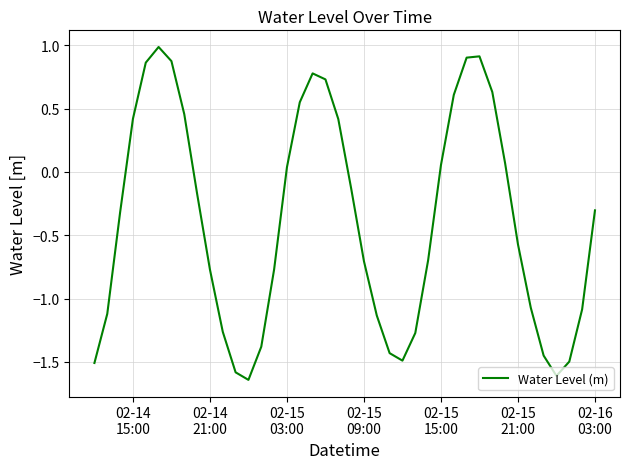

What is the maximum value shown in the chart?

1.0